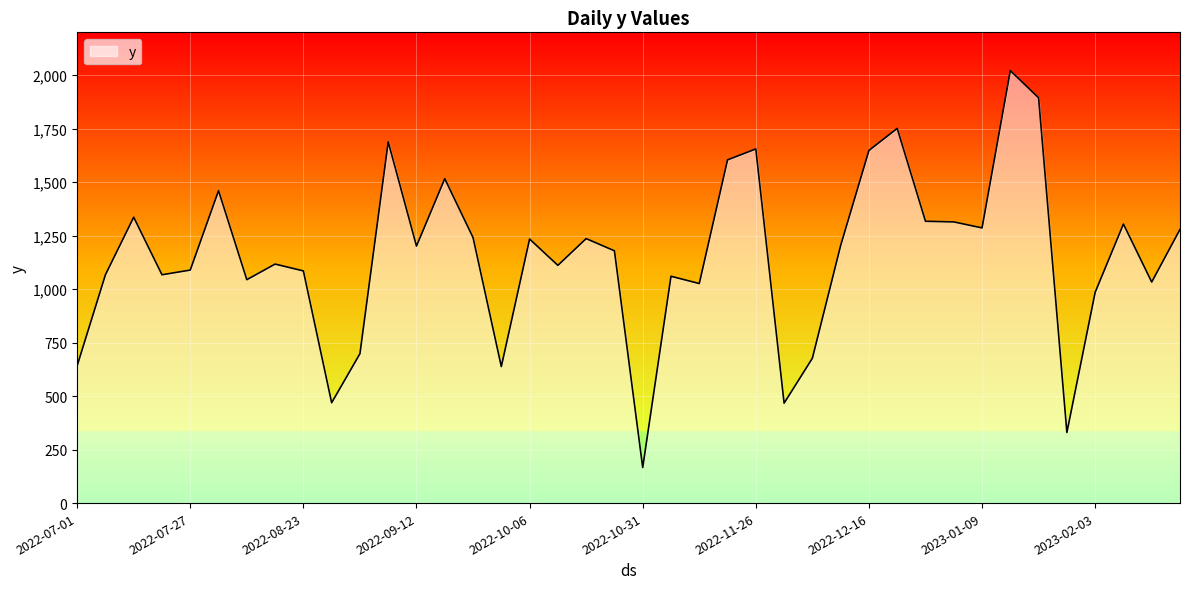

What is the difference between the maximum and minimum values?

1855